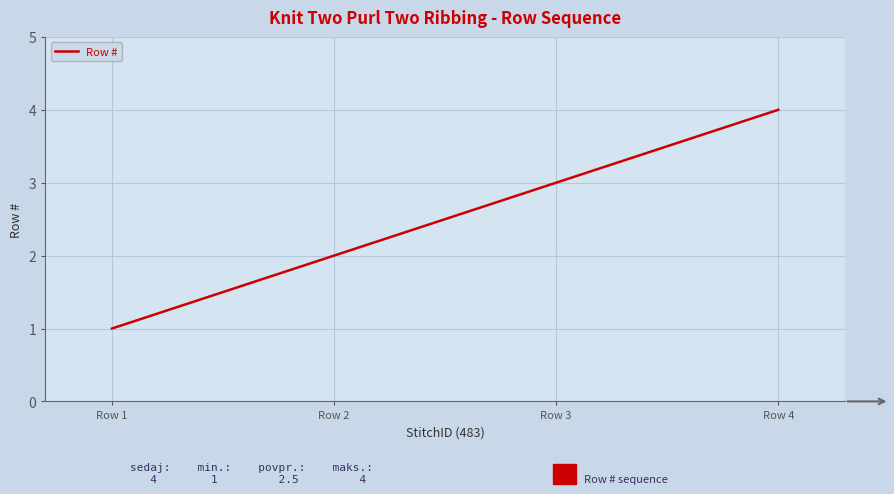

The chart shows a value of 3 at Row 3. True or false?

True